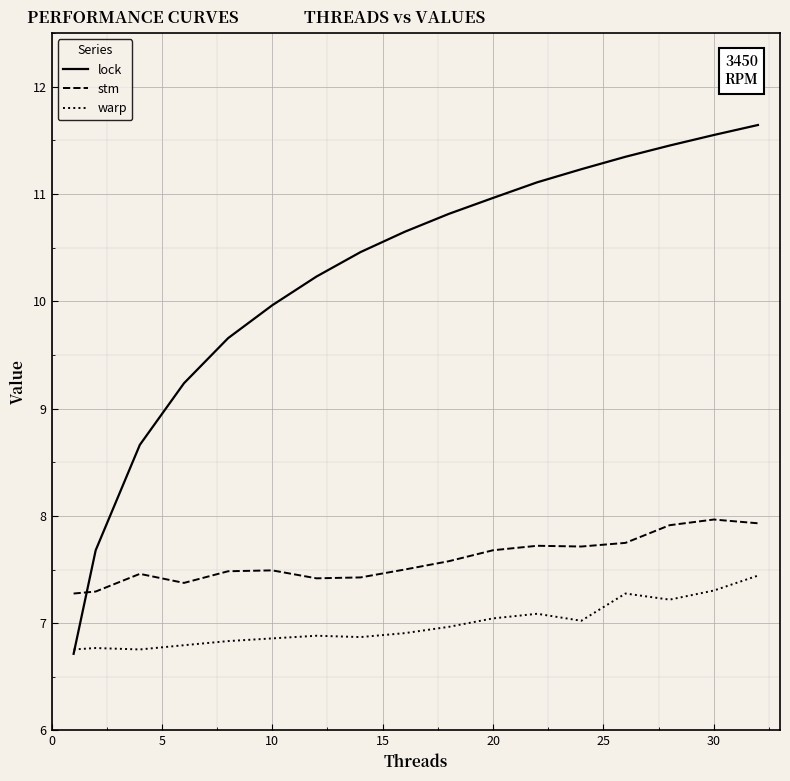

After their last crossing, which series has the higher values: warp or lock?

lock